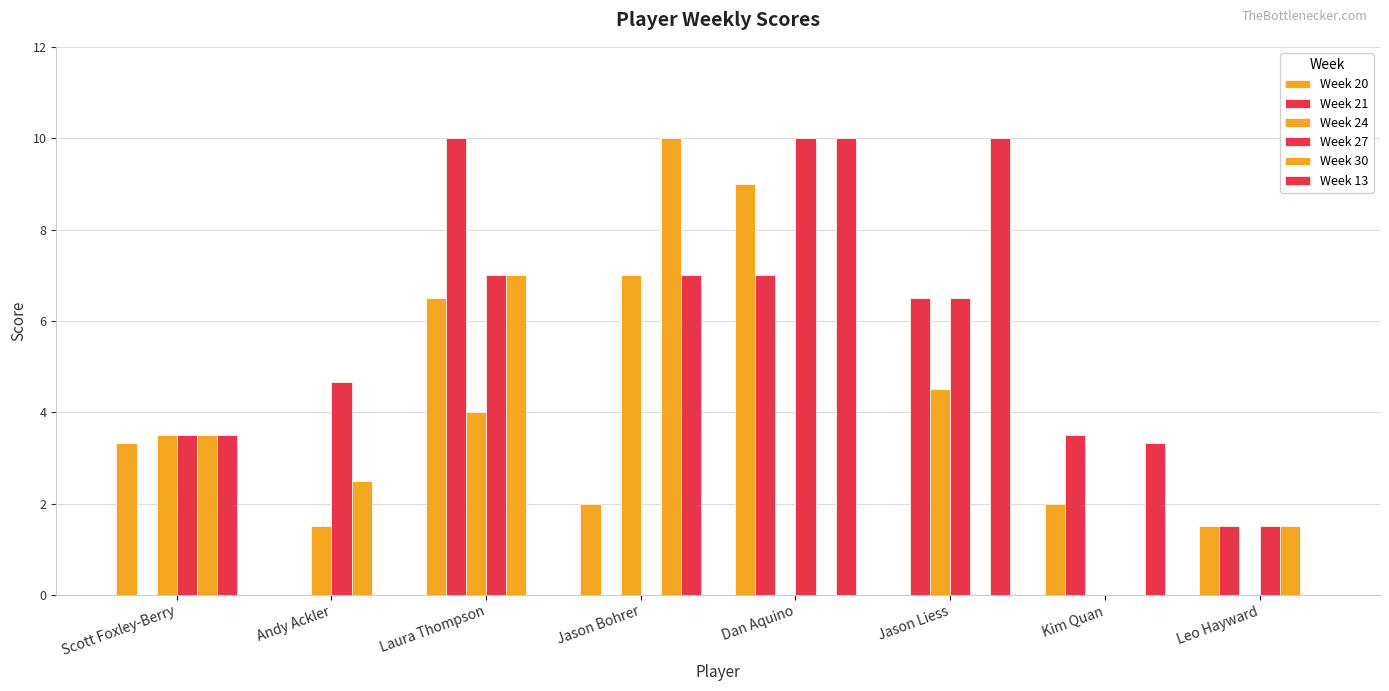

How many data points in Week 24 are above 3?

4